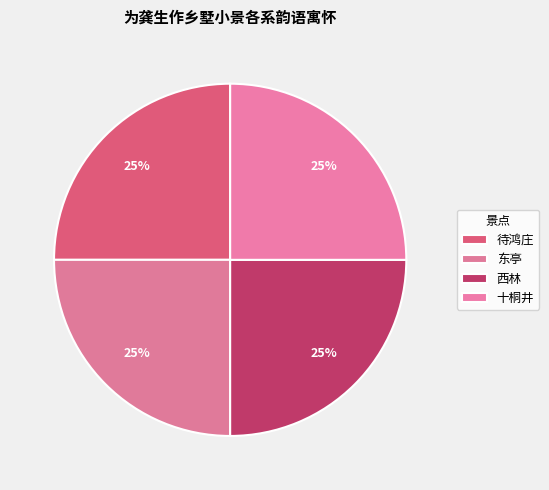

Is there any slice that represents more than half of the pie?

No